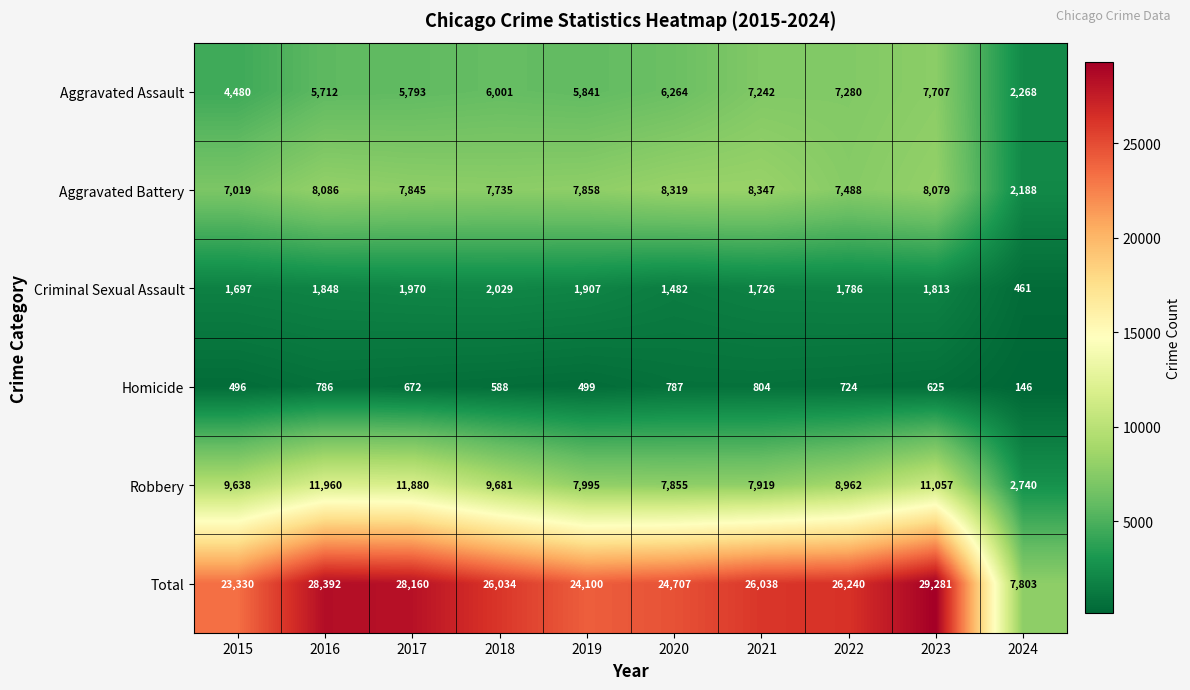

What is the average value of the Criminal Sexual Assault series?

1672